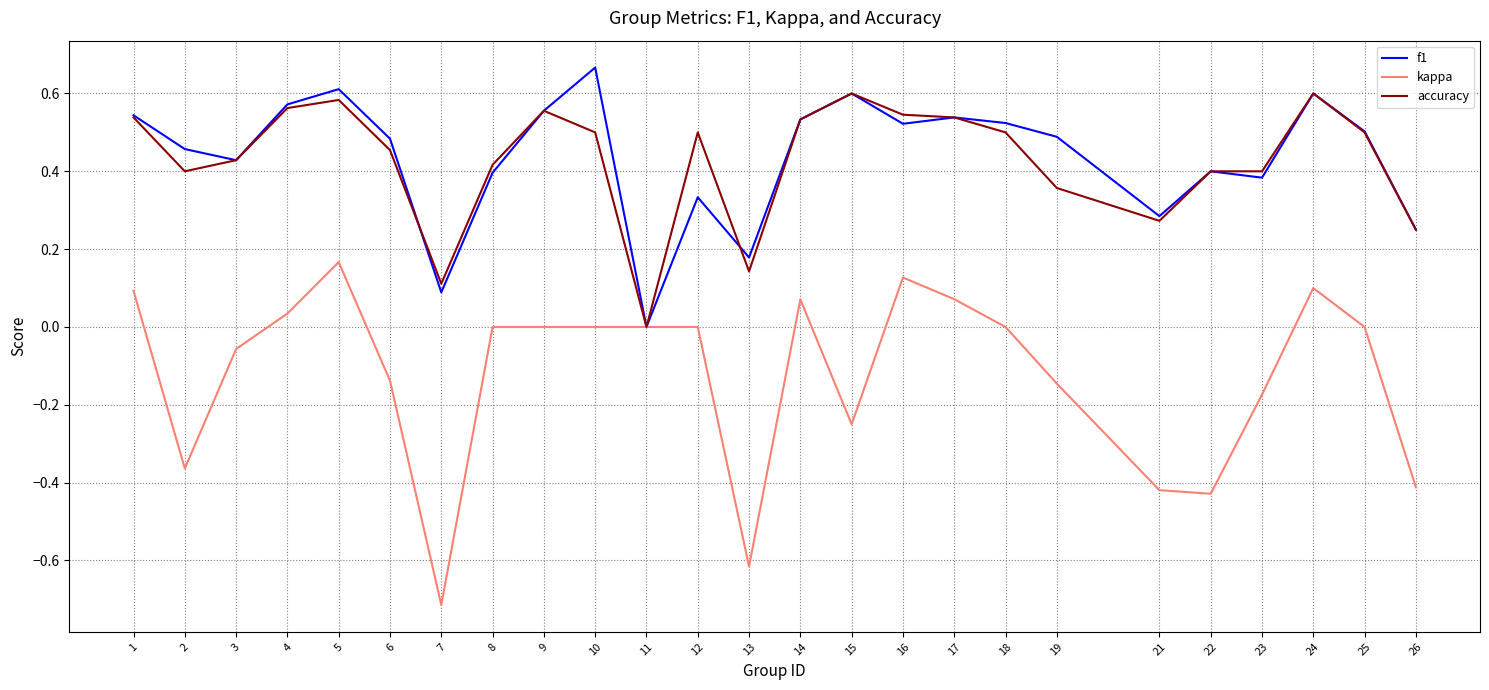

At which label does kappa first exceed 0?

1